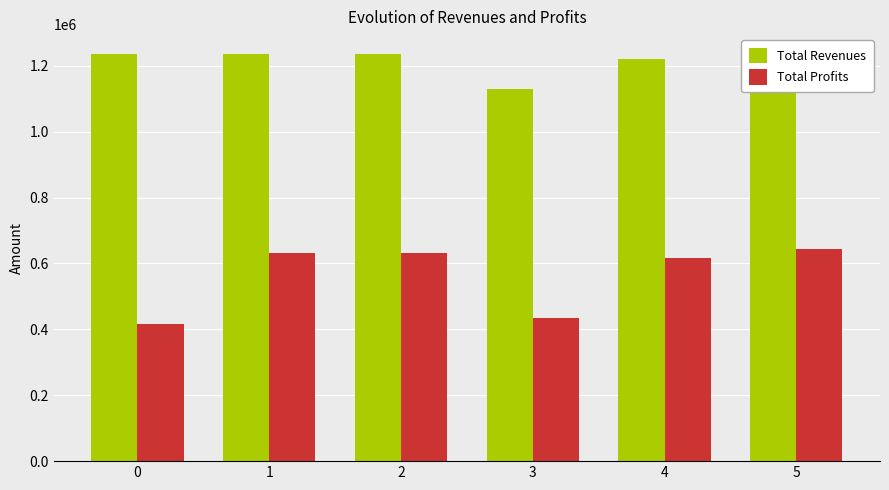

List the series in order of their overall mean, lowest first.

Total Profits, Total Revenues